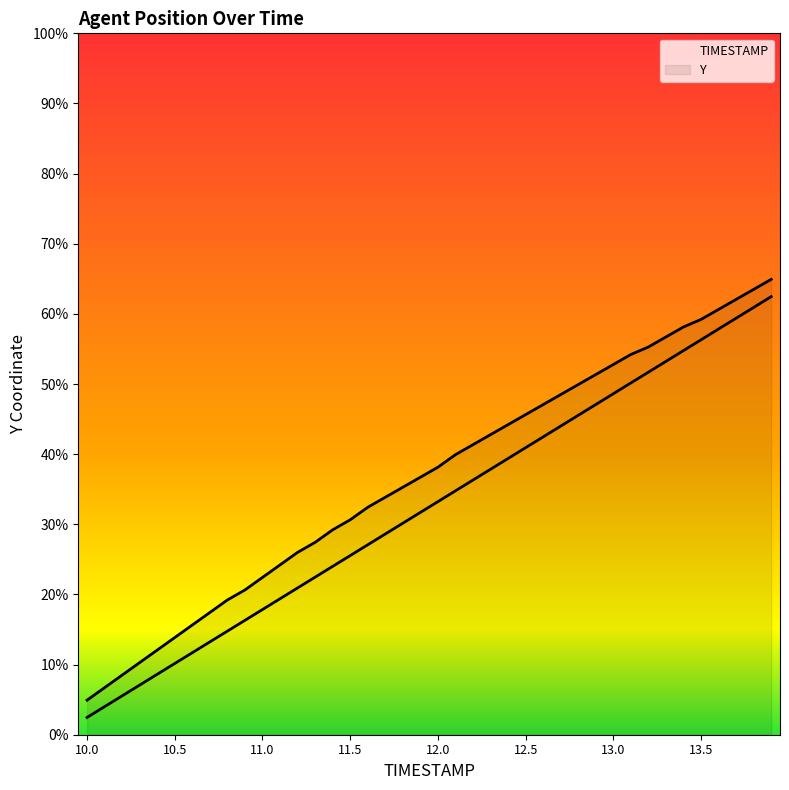

Does the chart display data point markers on the line(s)?

No